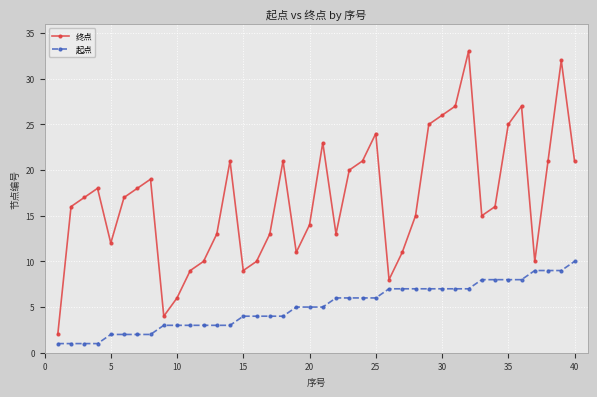

Rank the series by their average value, from highest to lowest.

终点, 起点